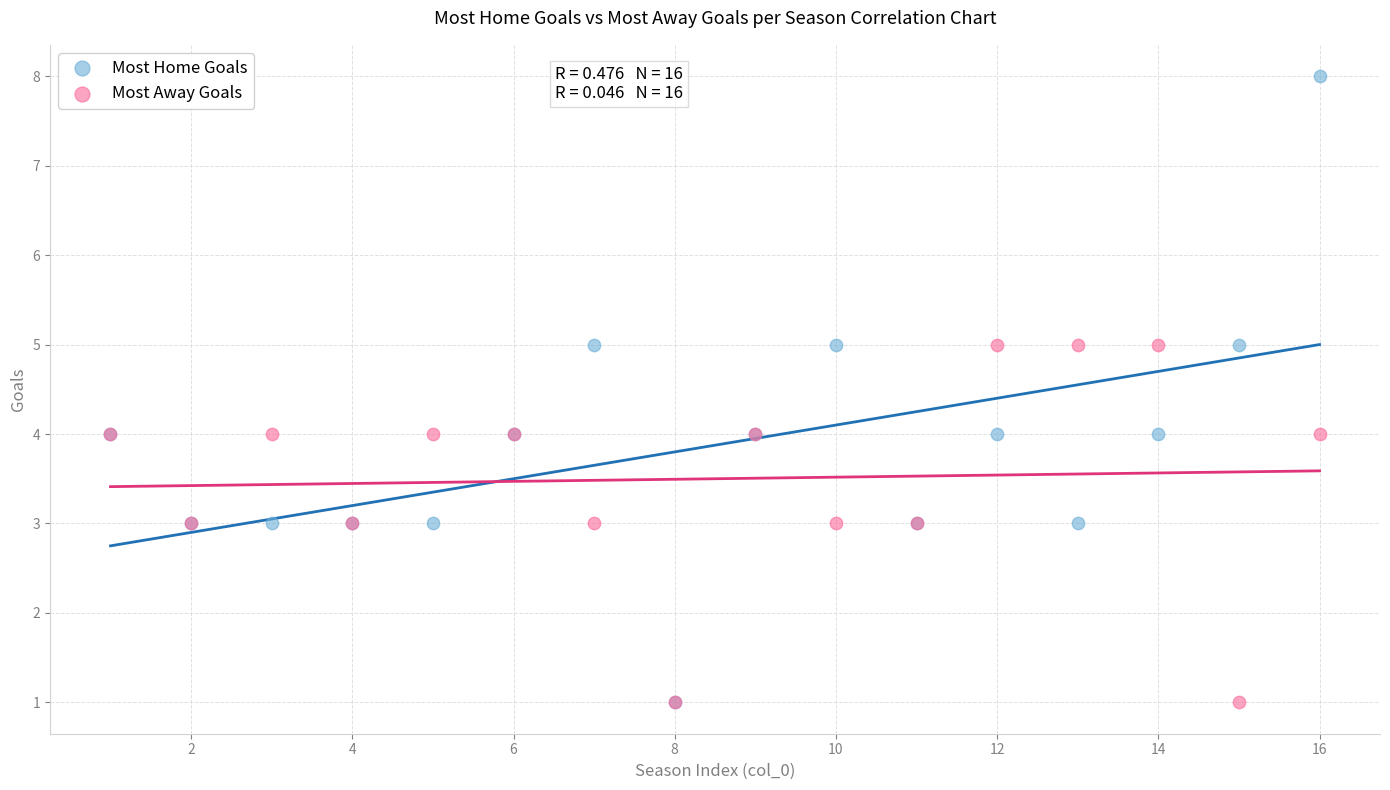

What are all the series names shown in the legend?

Most Home Goals, Most Away Goals